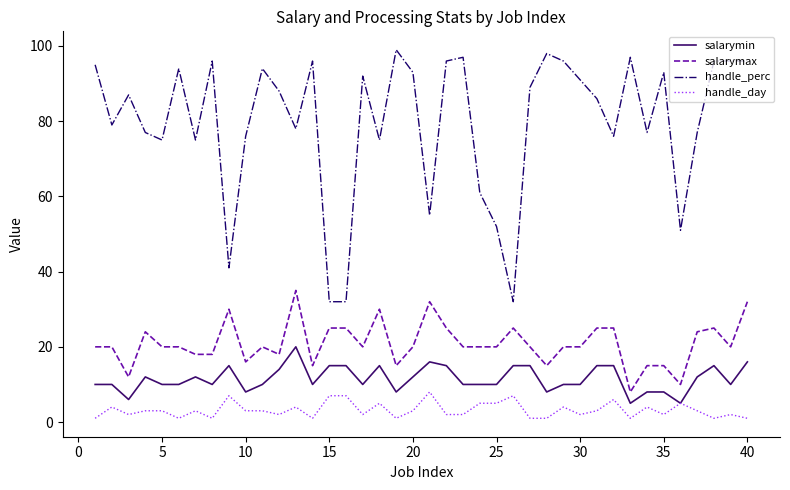

Does the chart display data point markers on the line(s)?

No